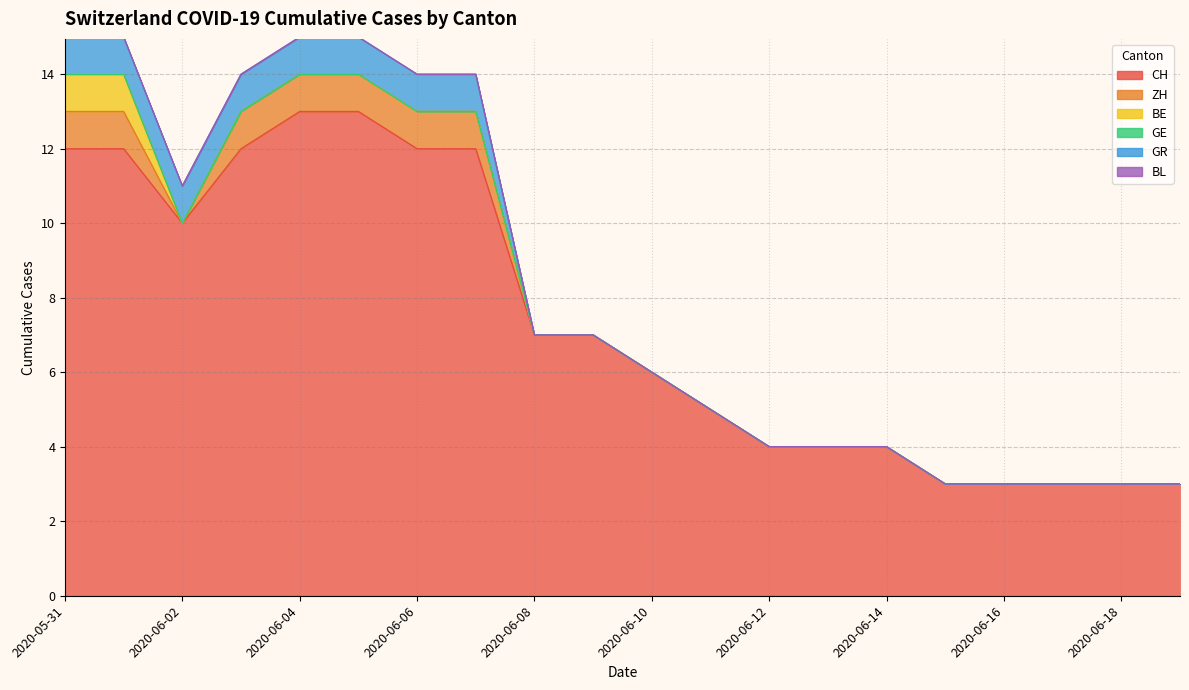

Between 2 and 9, which series saw the biggest shift?

CH